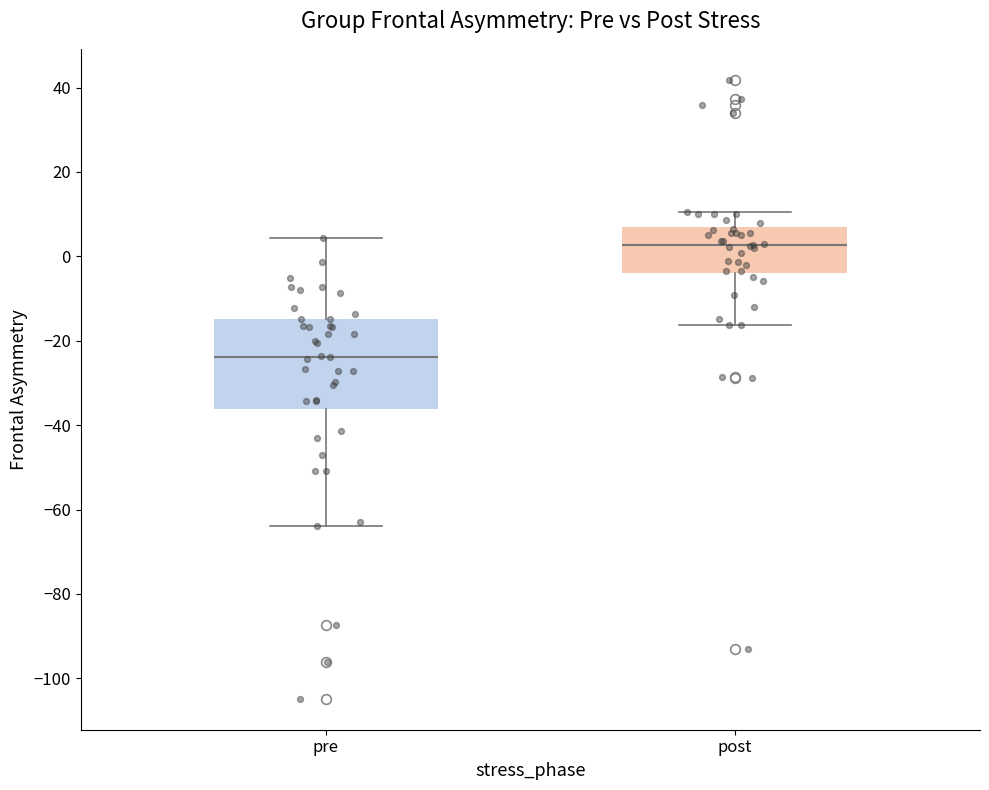

Which box has the lowest median line?

pre